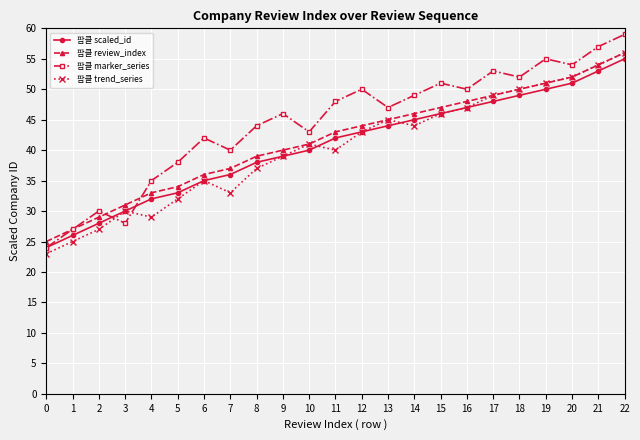

What is the total value across all series at 5?

137